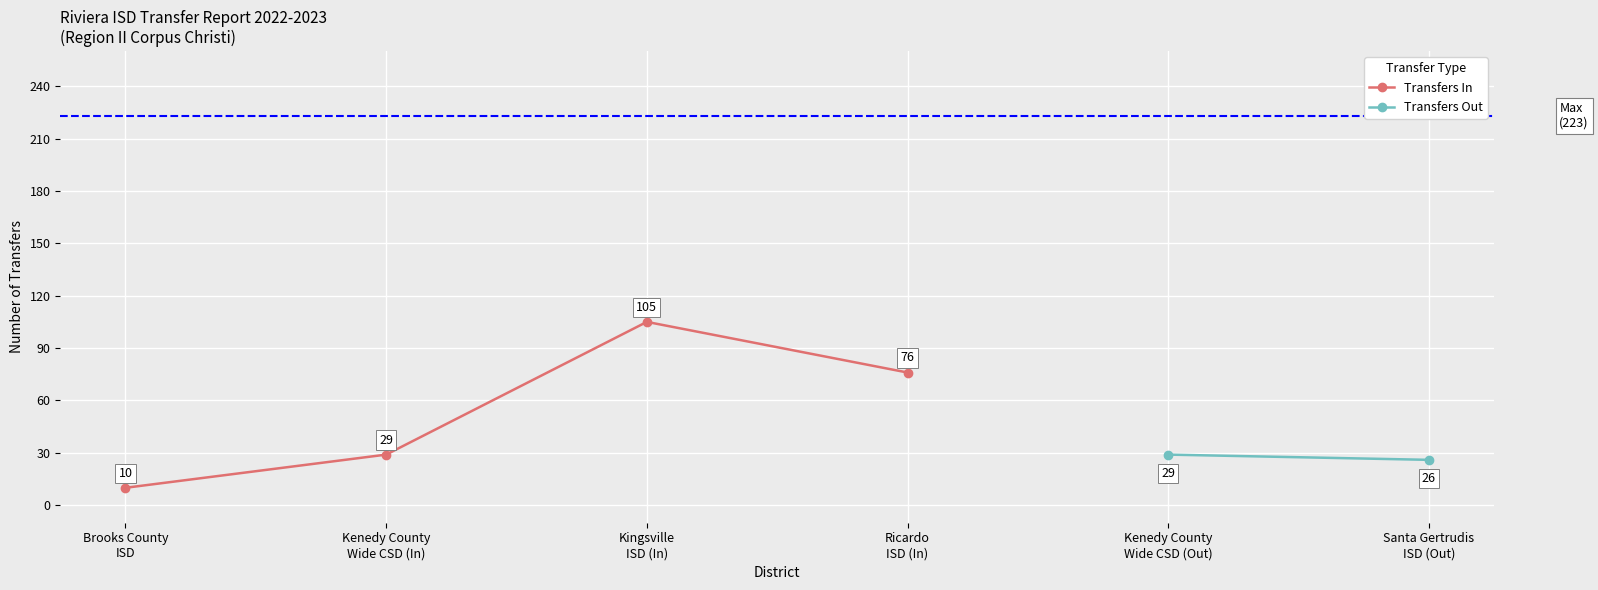

True or false: Transfers Out and Transfers In cross at least once.

False